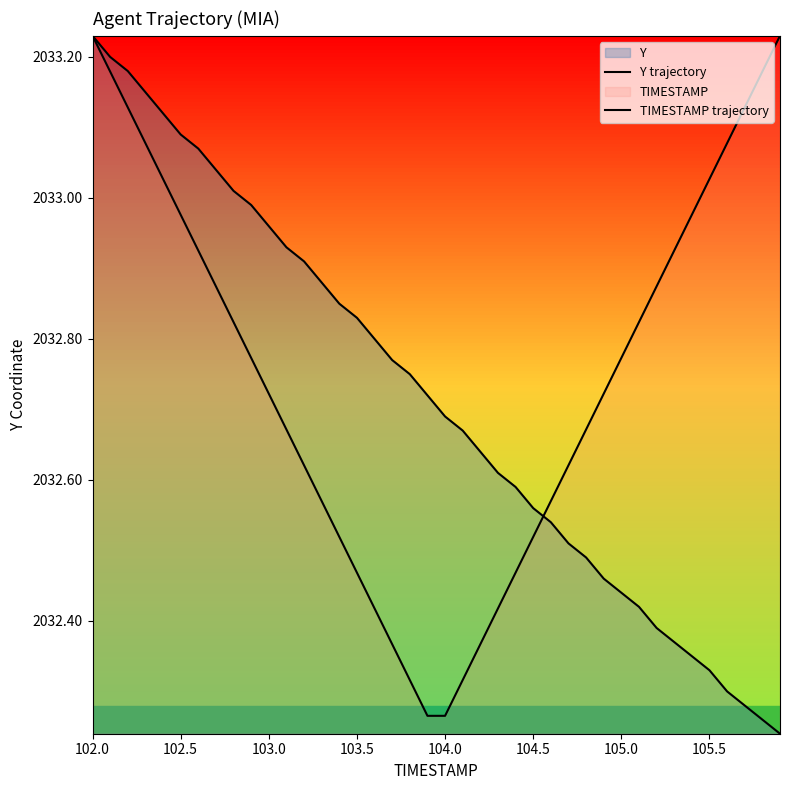

What is the difference between the maximum and second lowest values in the TIMESTAMP trajectory series?

1.0